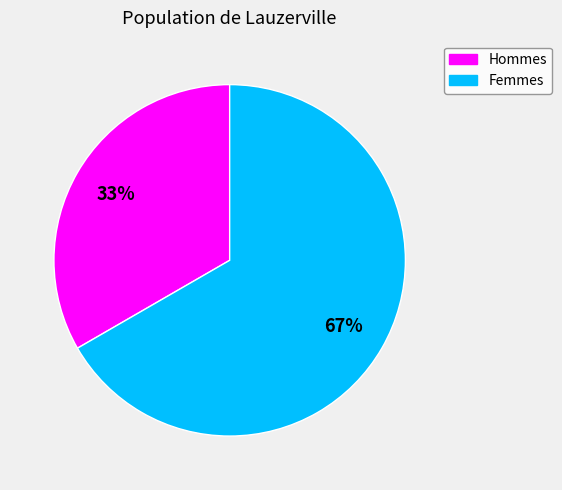

Count the number of slices in the pie.

2